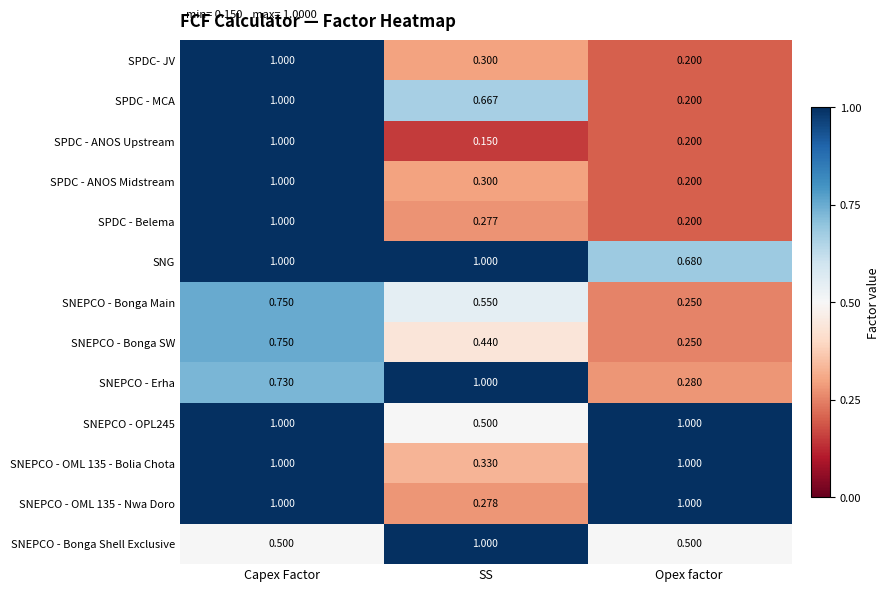

Which series has the widest spread of values?

SPDC - ANOS Upstream